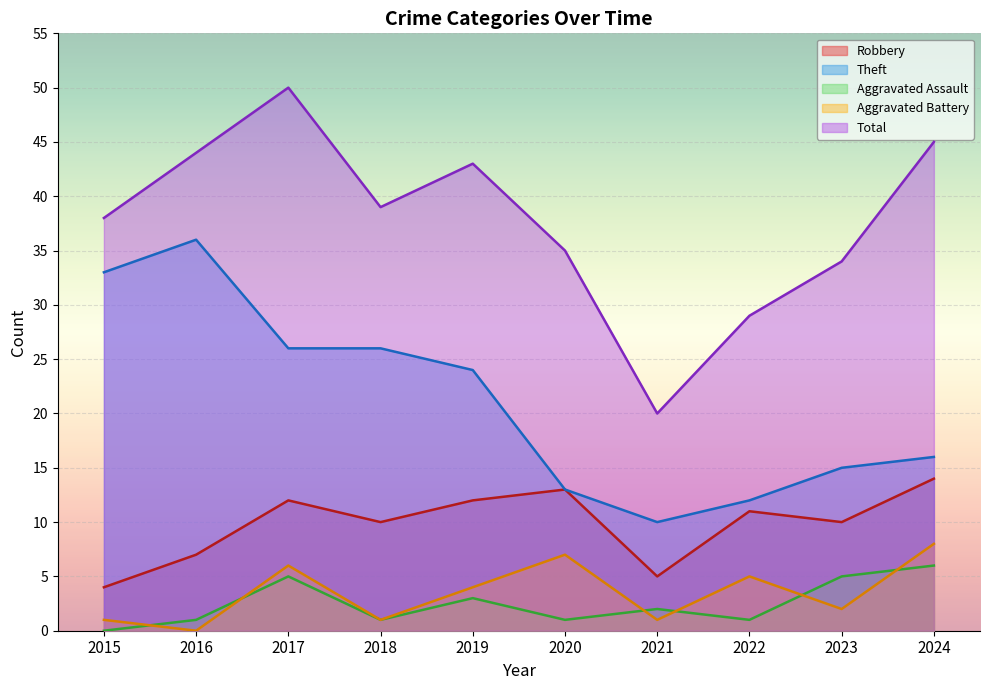

How many distinct data groups are displayed?

5